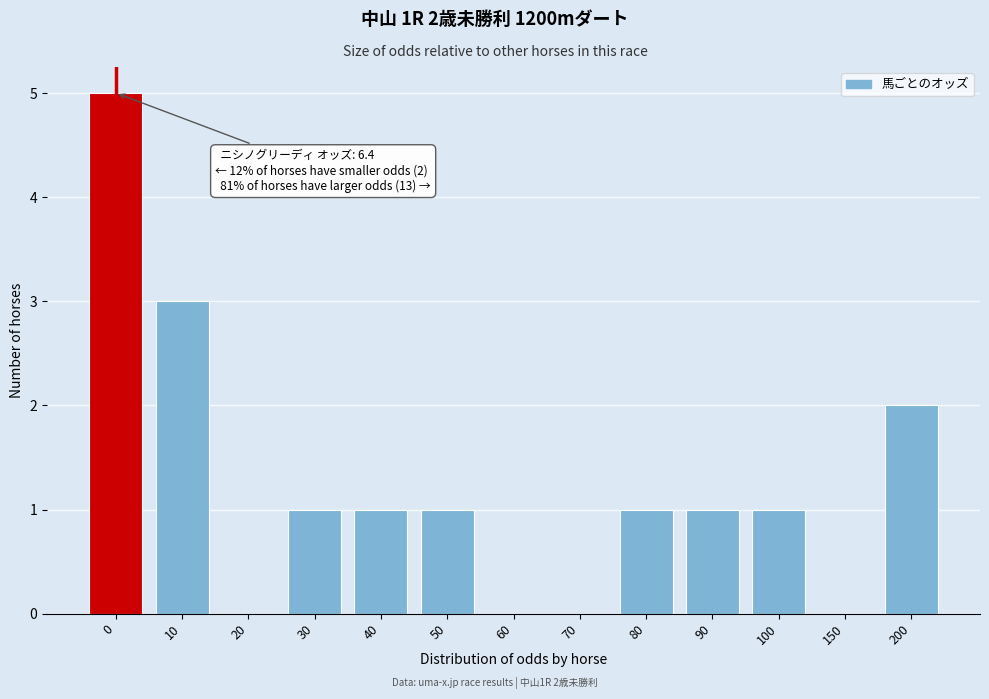

Reading left to right, extract all data points from this chart.

0=5	10=3	20=0	30=1	40=1	50=1	60=0	70=0	80=1	90=1	100=1	150=0	200=2